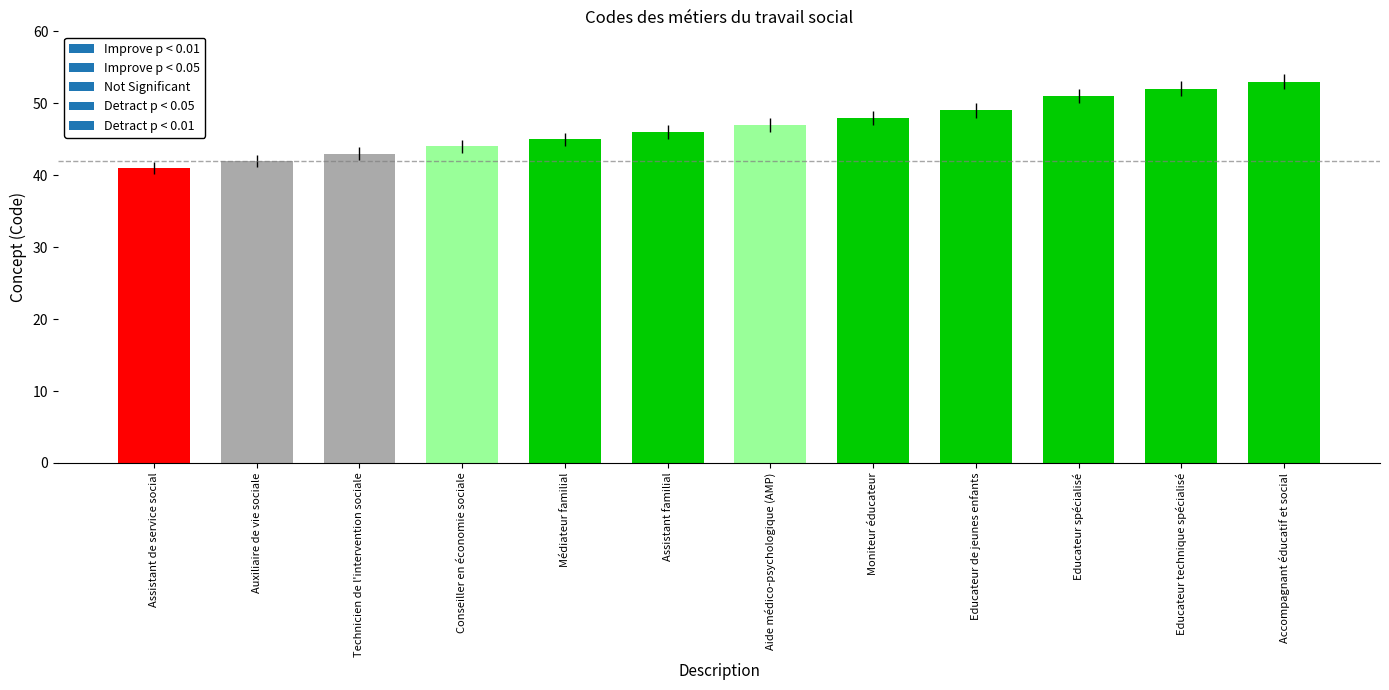

What is the greatest value displayed?

53